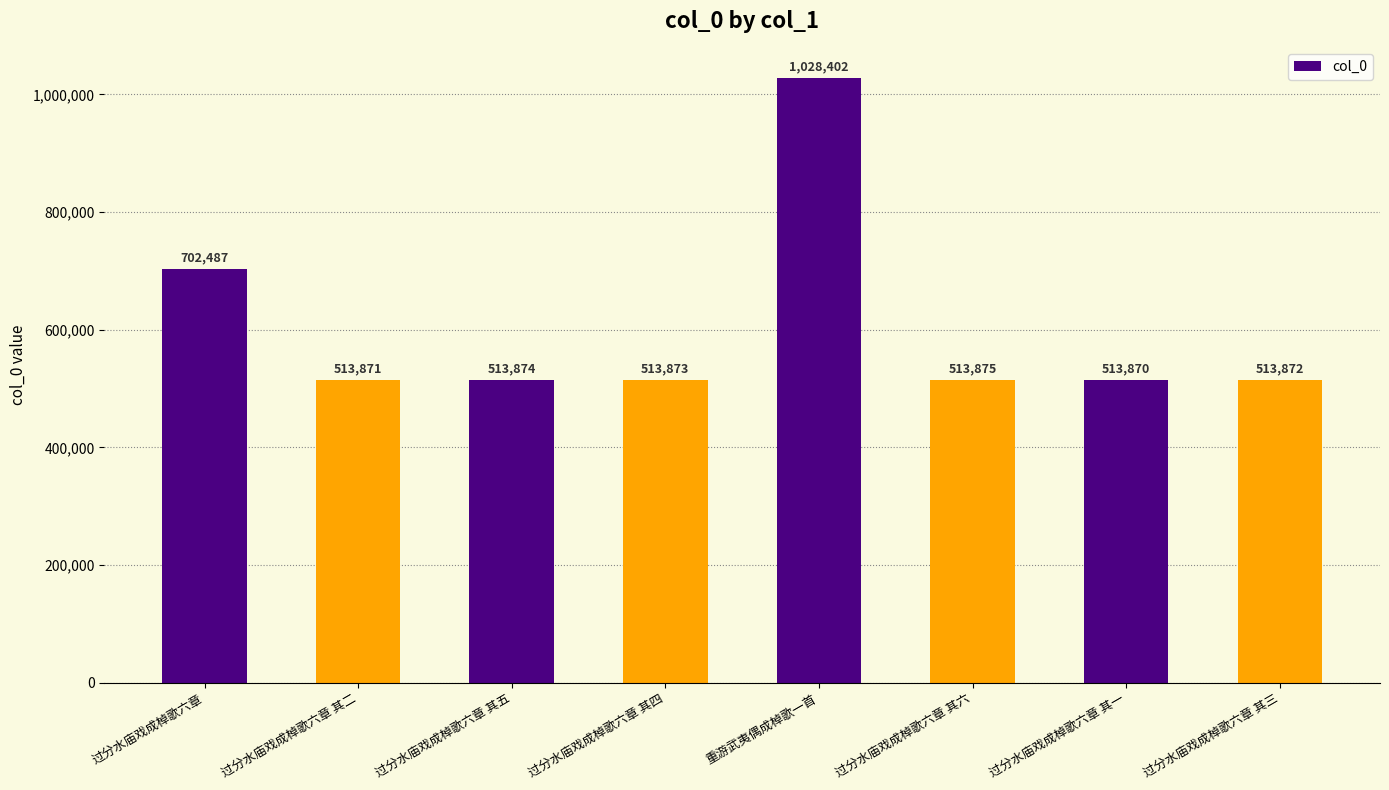

The chart shows a value of 513870 at 过分水庙戏成棹歌六章 其一. True or false?

True